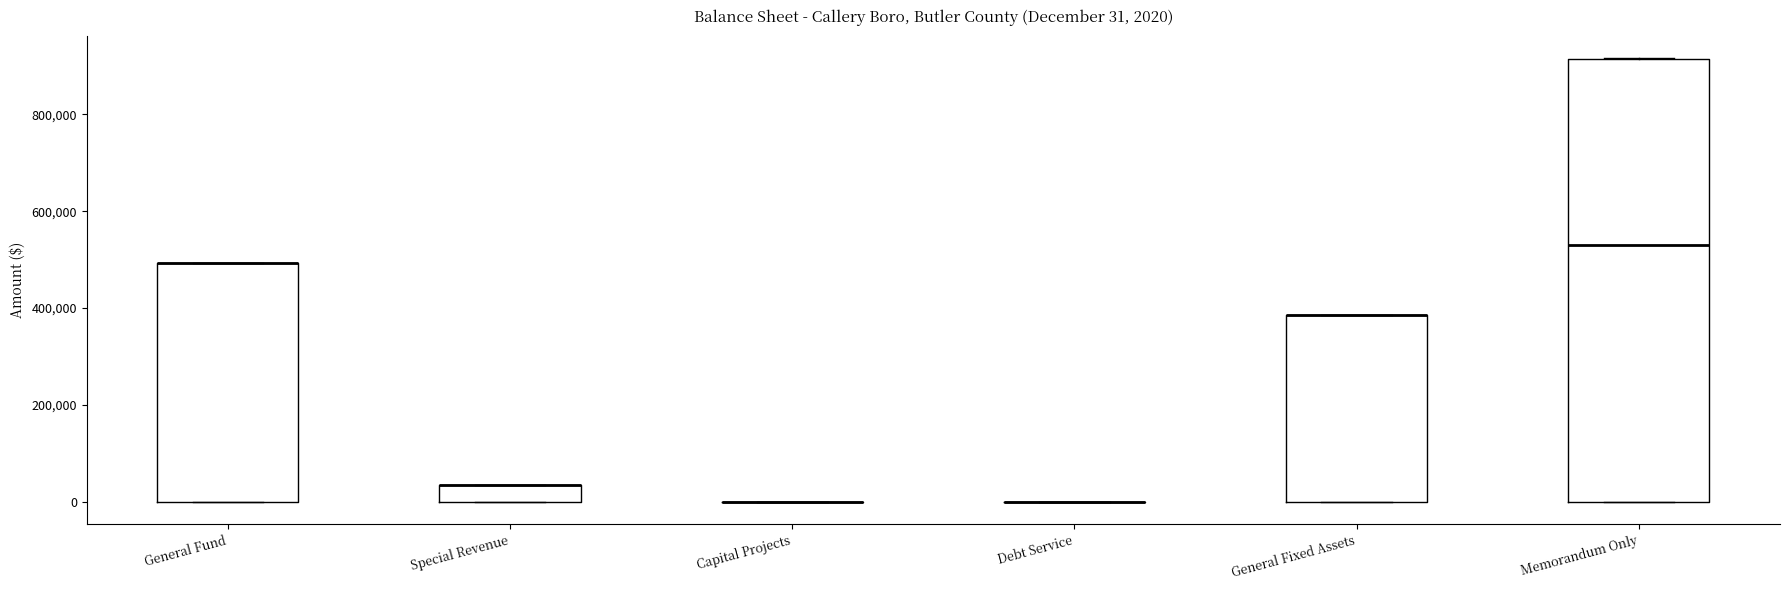

Comparing the boxes themselves (not the whiskers), which one is the tallest?

Memorandum Only